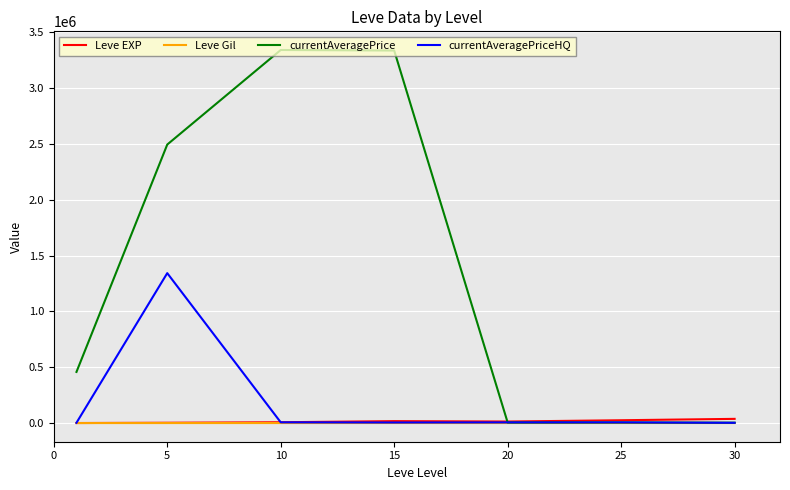

Which series has the largest total across all categories?

currentAveragePrice